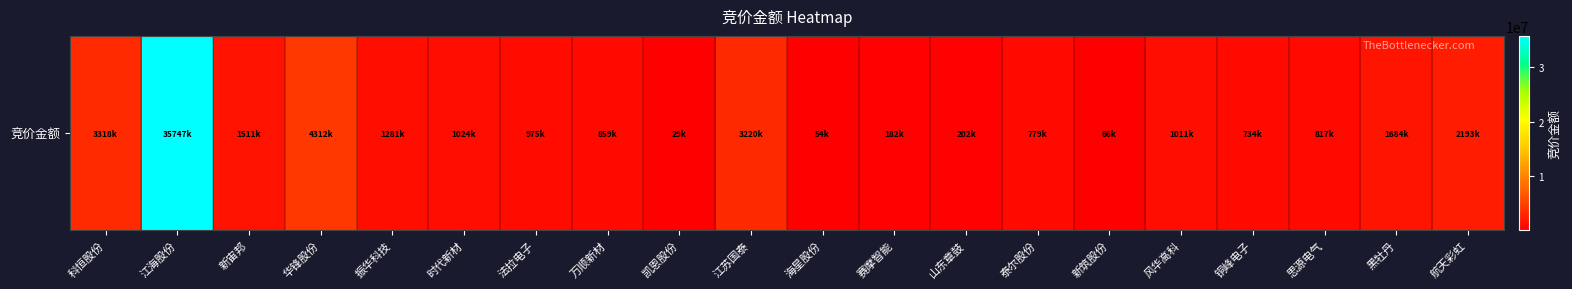

At which label is the value closest to 17888549?

华锋股份